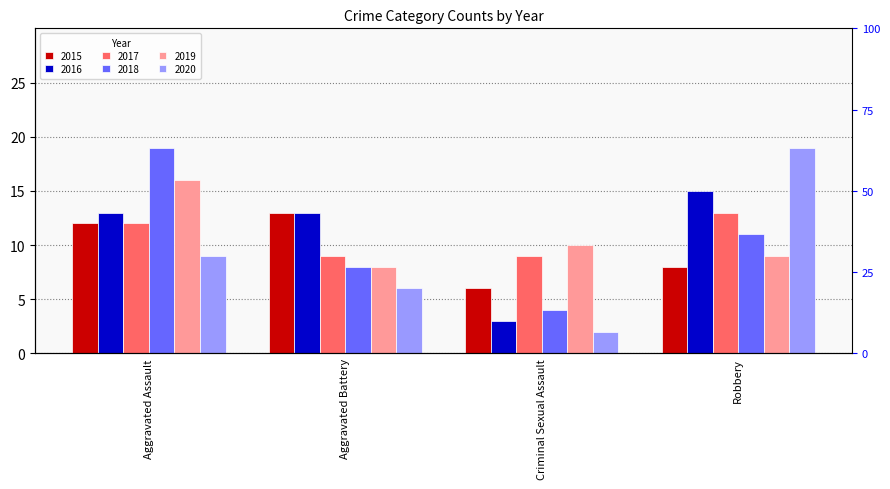

What is the difference between the 2016 values at Robbery and Aggravated Battery?

2